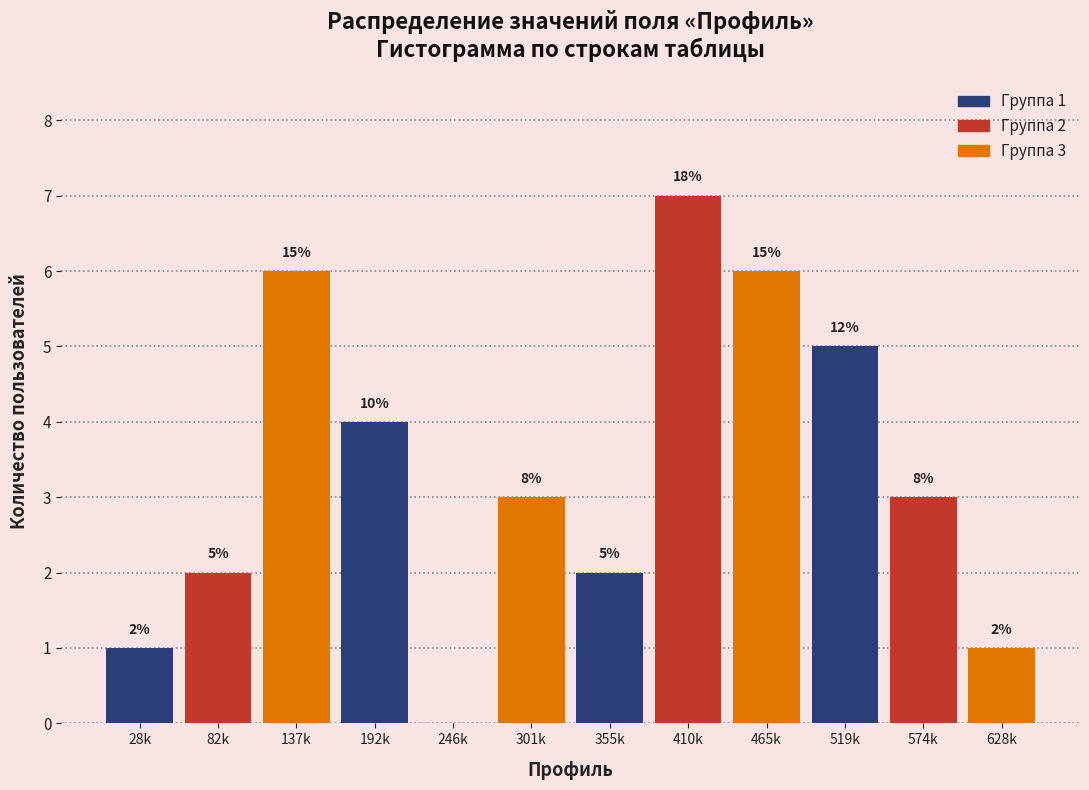

Are the bars horizontal?

No